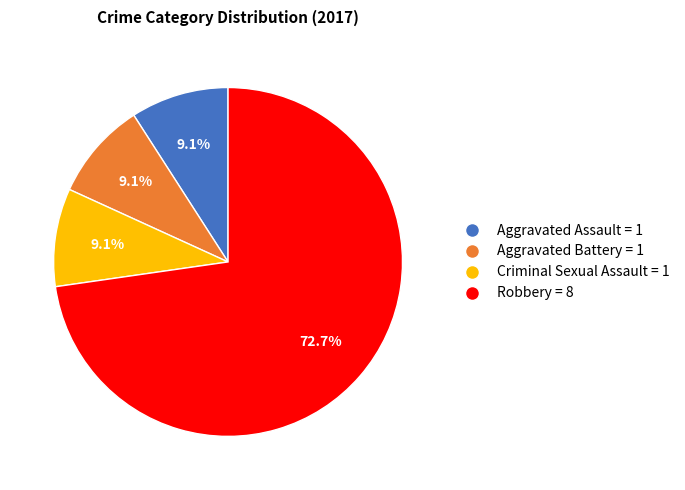

To the nearest percent, what is the combined percentage of Aggravated Battery and Criminal Sexual Assault?

18%